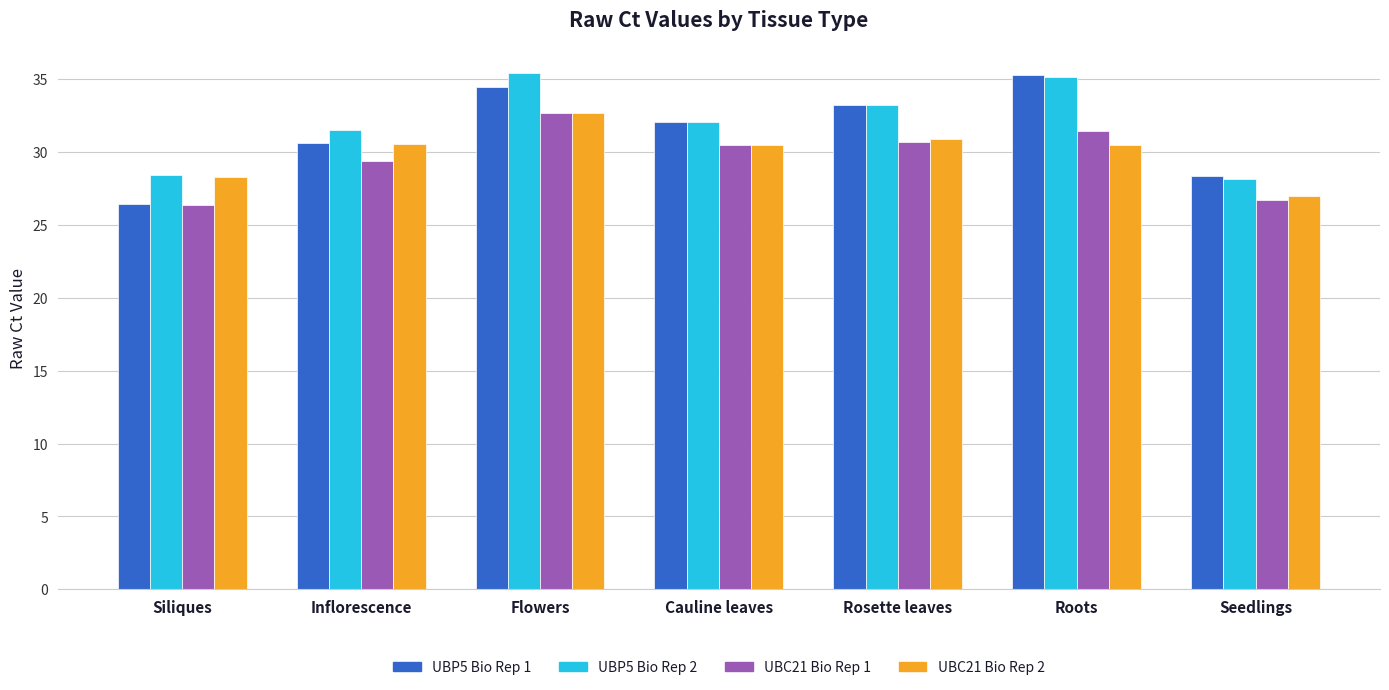

Where does the UBC21 Bio Rep 2 series first go above 30?

Inflorescence